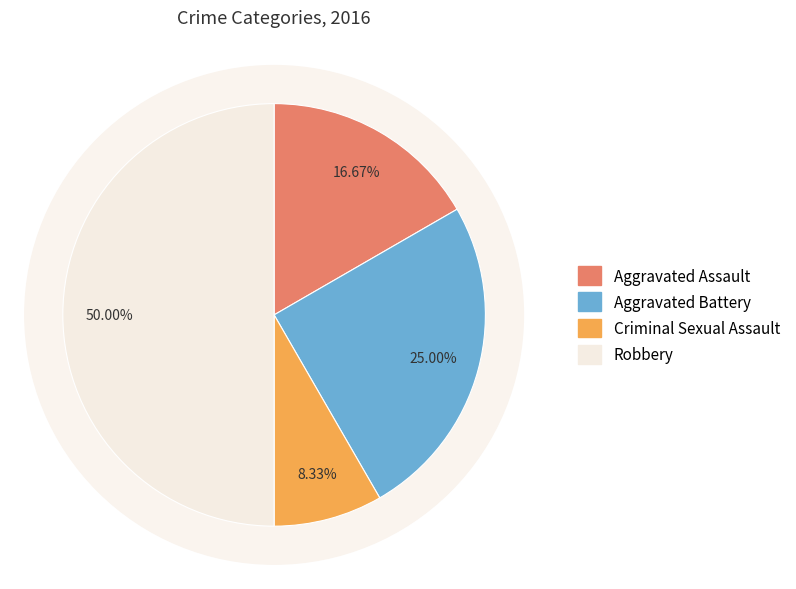

What portion of the pie excludes Robbery?

50.0%